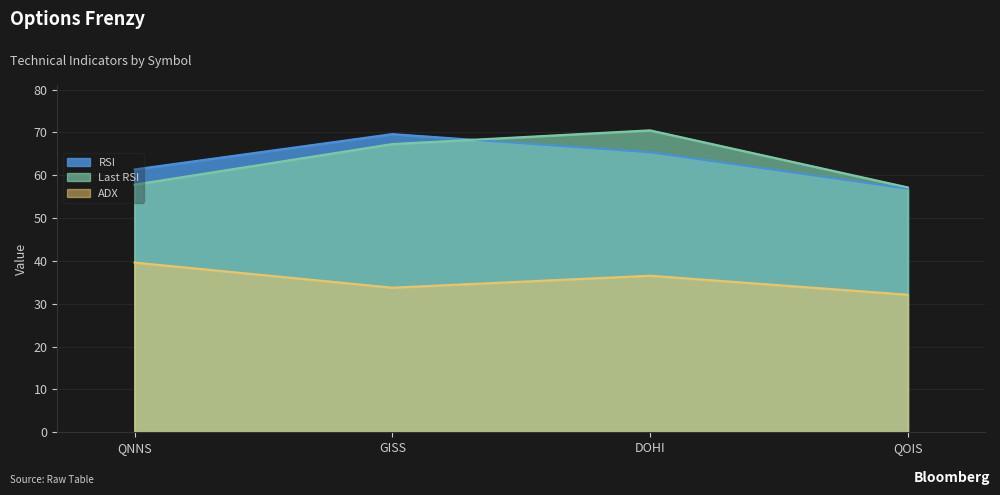

What position from the right is QOIS?

1